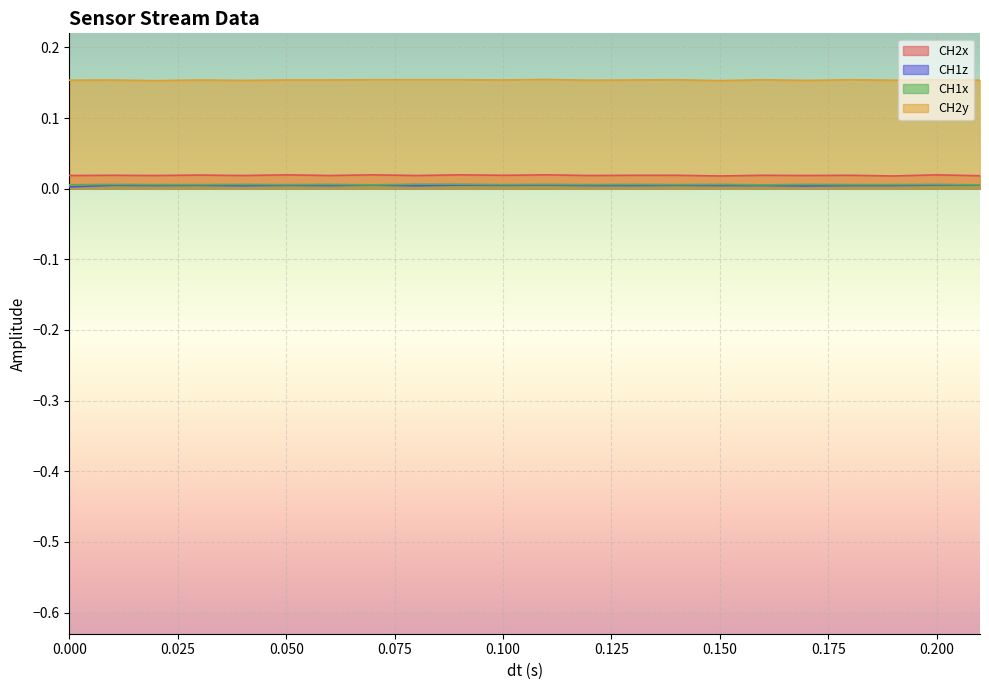

What is the value of the CH2y point at the 3rd from the left?

0.2